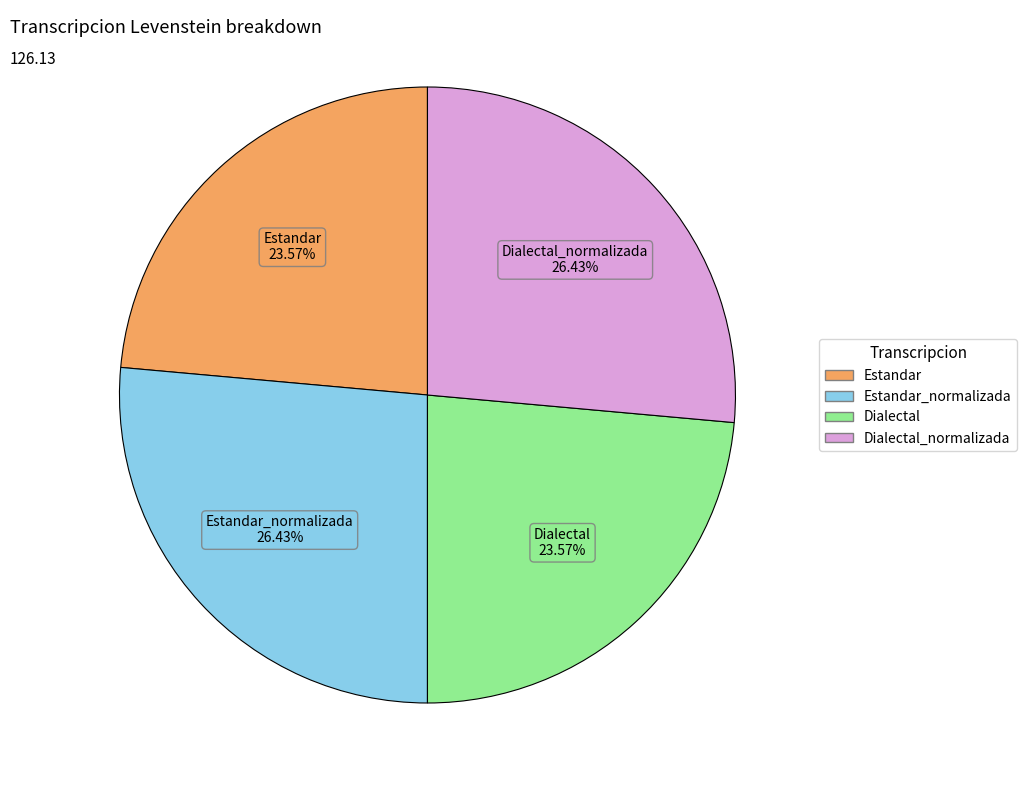

Is there any slice that represents more than half of the pie?

No